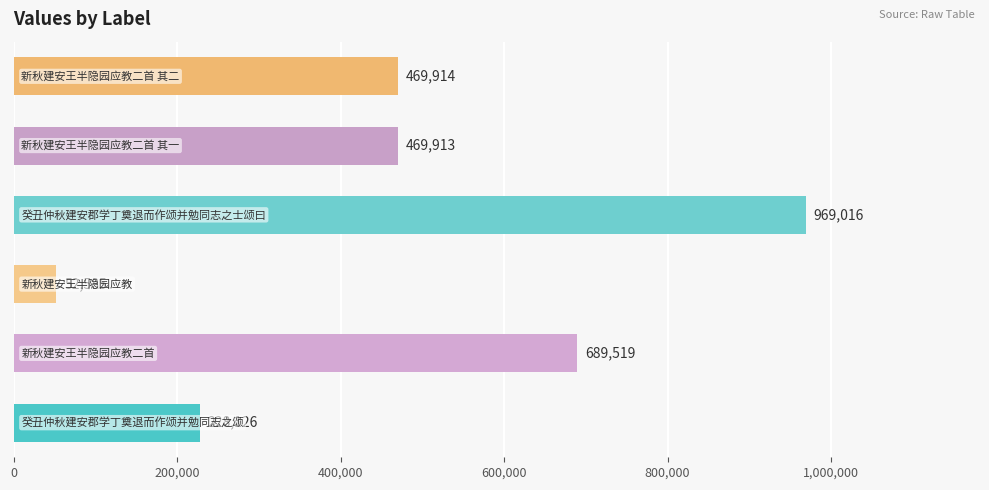

What is the greatest value displayed?

969016